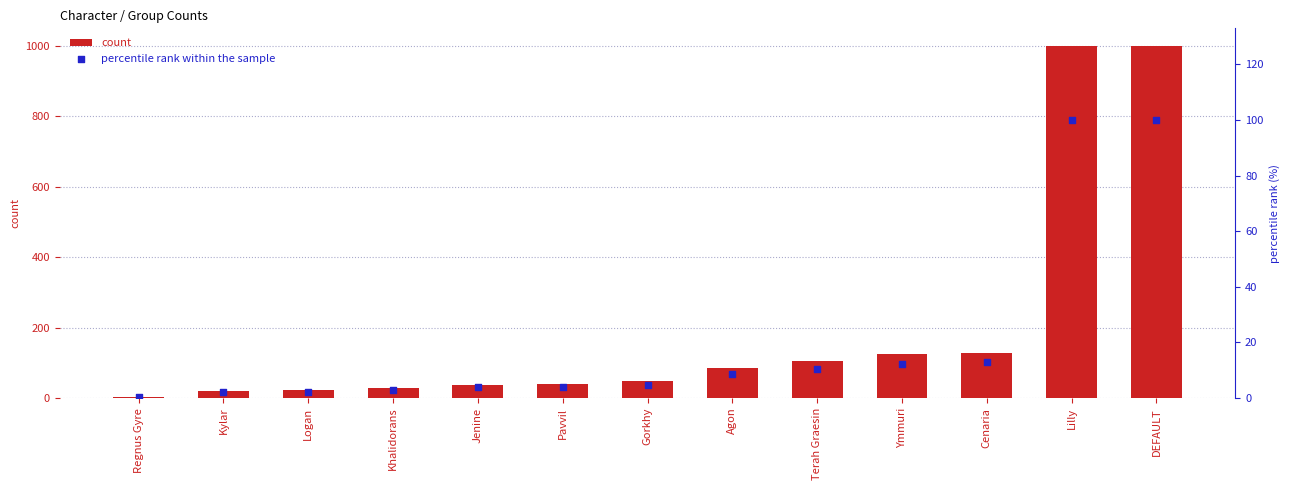

Which series reaches the minimum Y coordinate?

percentile rank within the sample